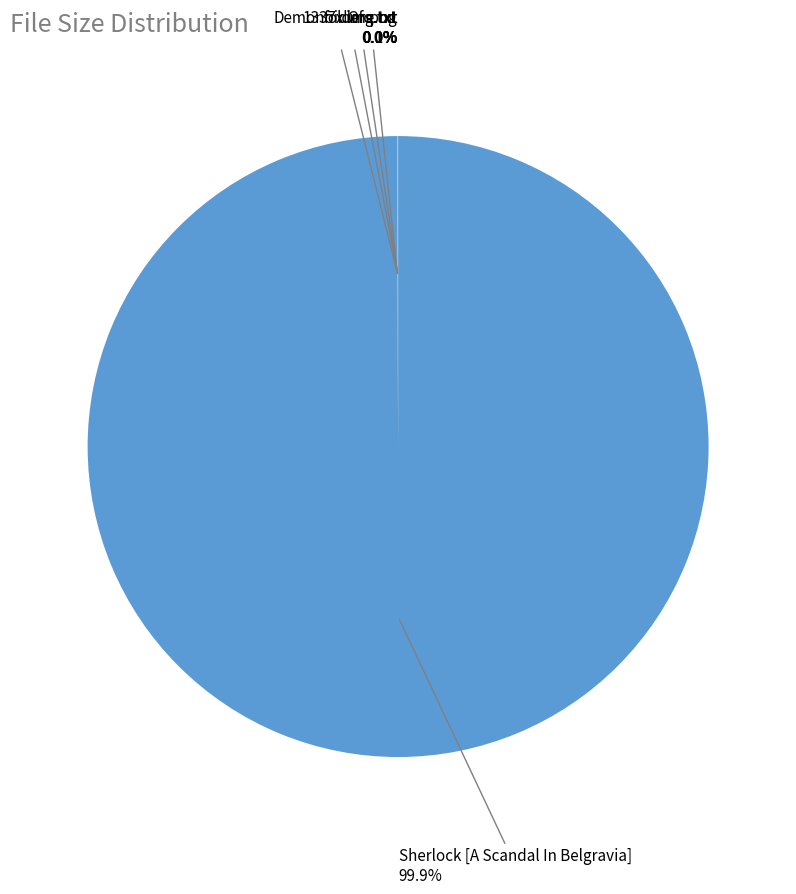

To the nearest percent, what is the average slice percentage?

20%